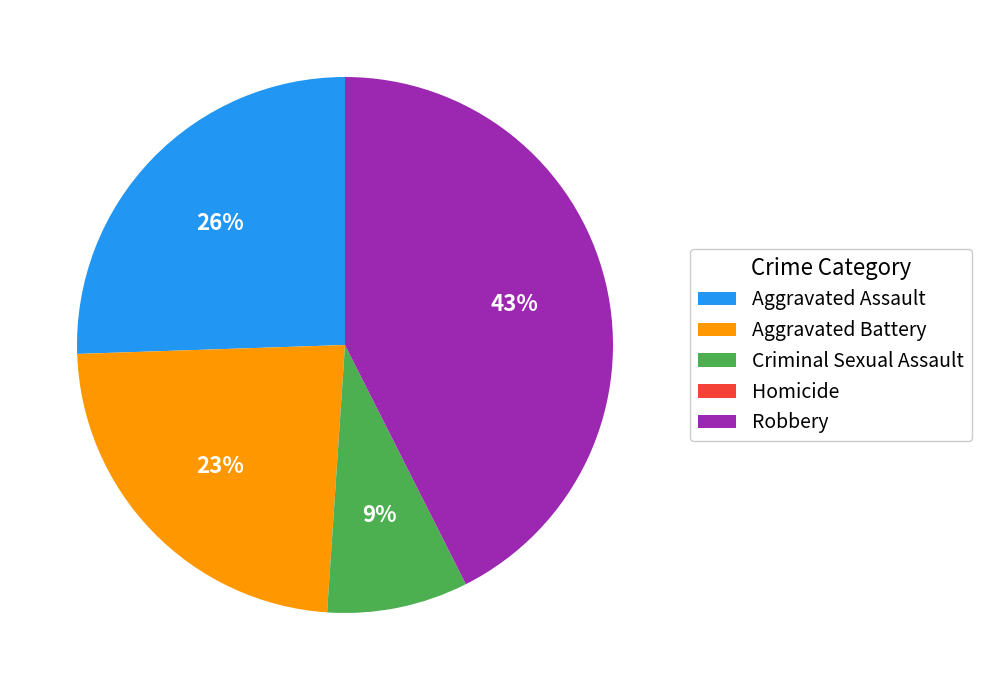

To the nearest percent, what is the average slice percentage?

20%